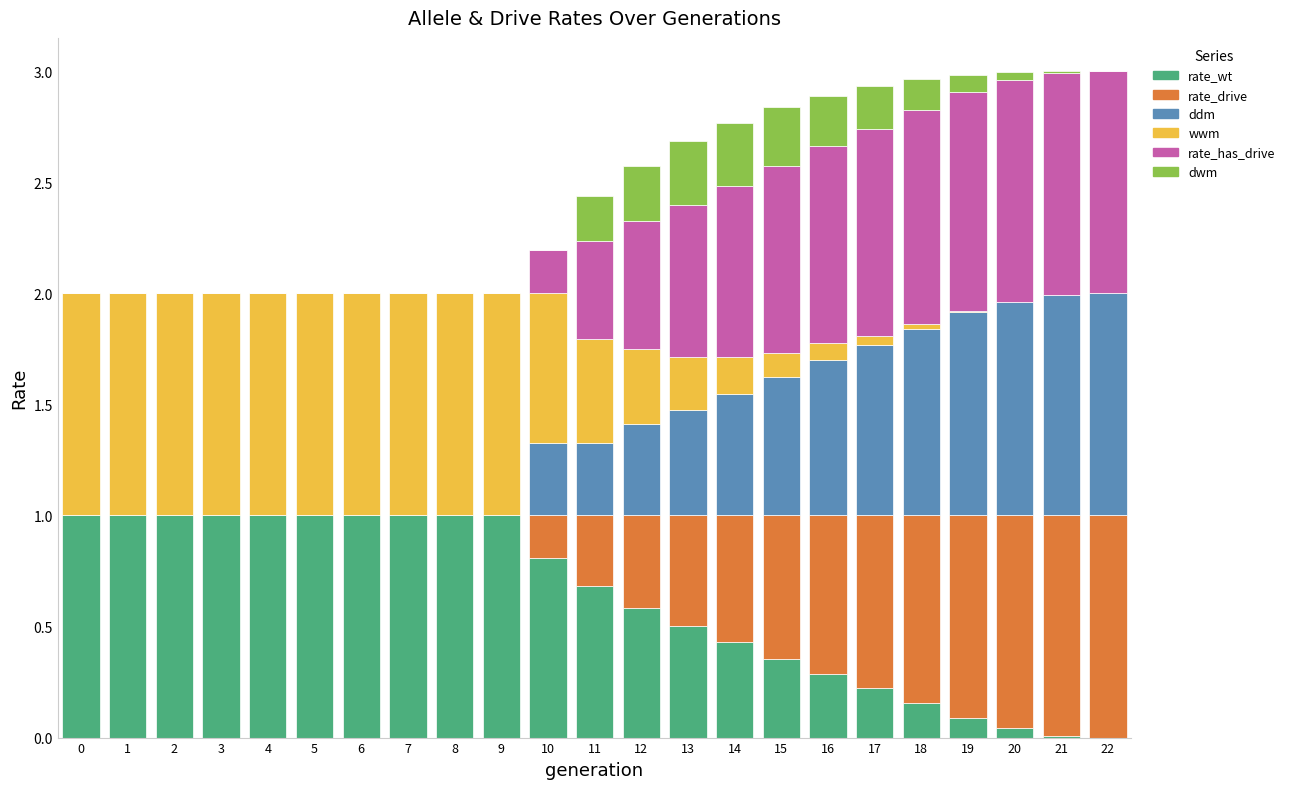

What is the total value across all series at 13?

2.7